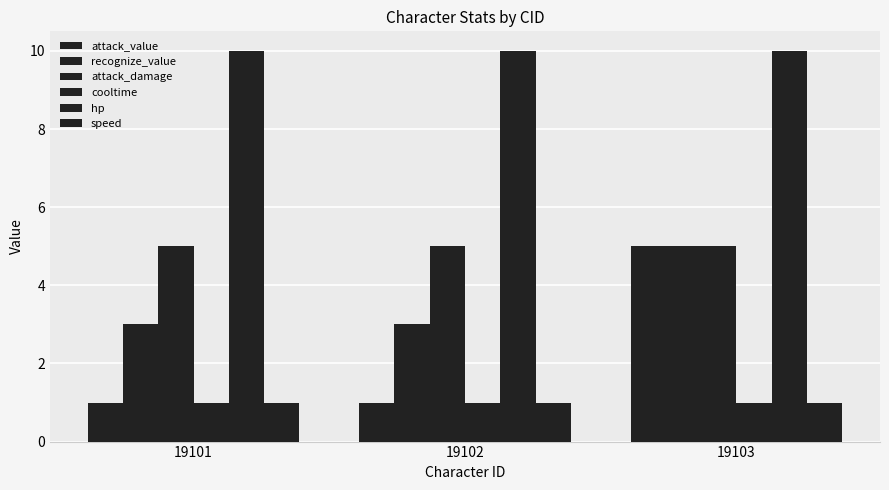

What is the value of the attack_value bar at the 2nd from the left?

1